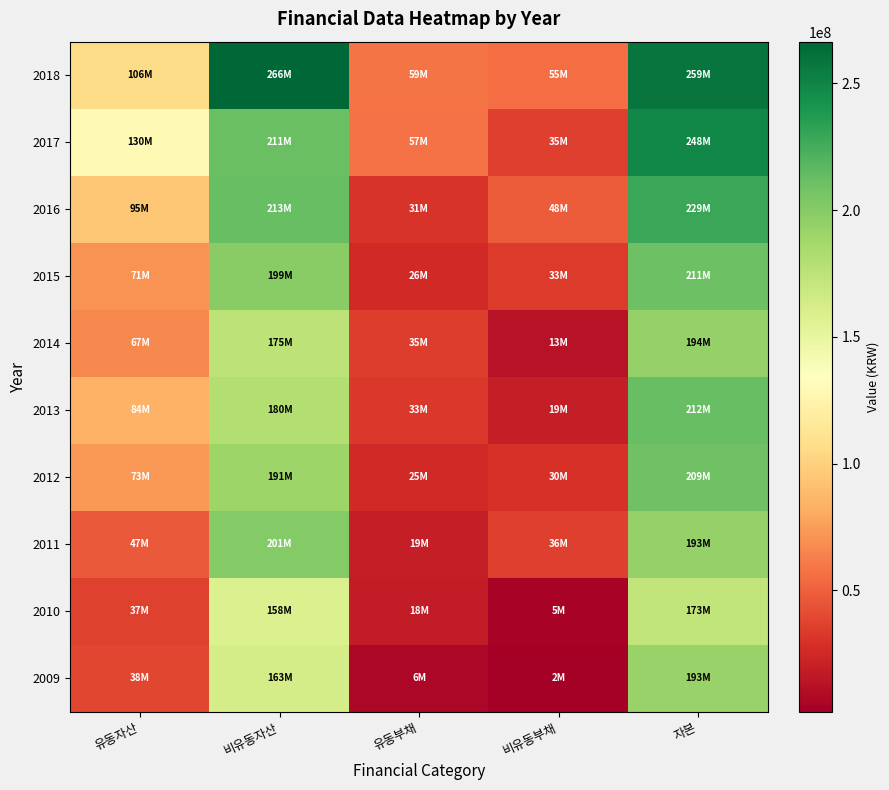

List the series in order of their peak value, highest first.

2018, 2017, 2016, 2013, 2015, 2012, 2011, 2014, 2009, 2010